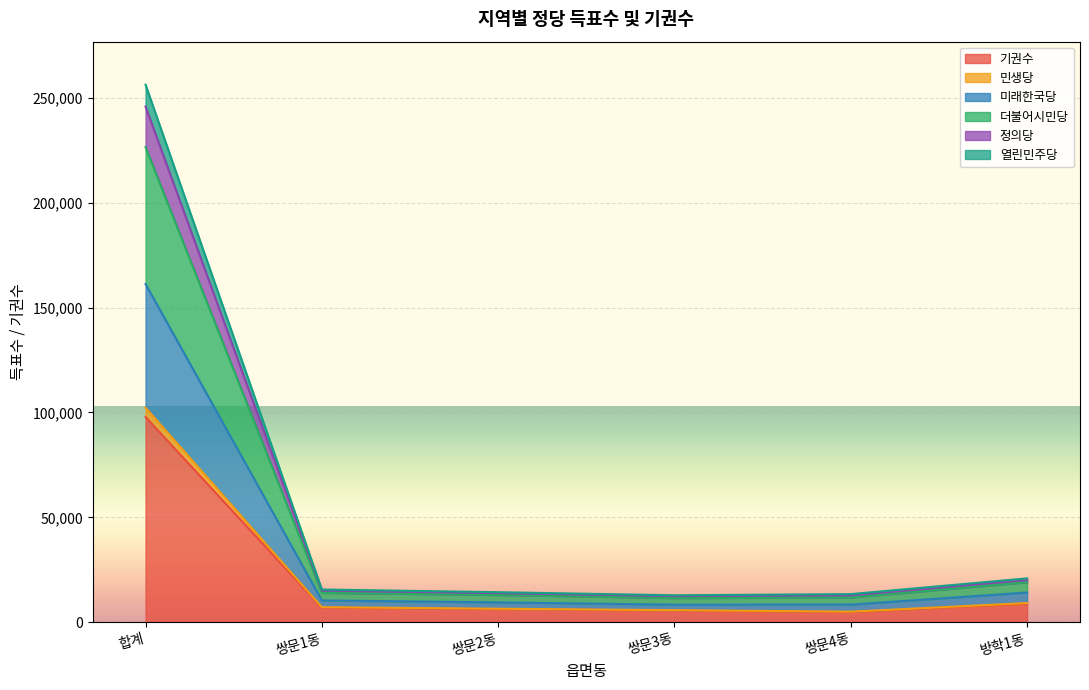

Which category has the highest value in the 기권수 series?

합계